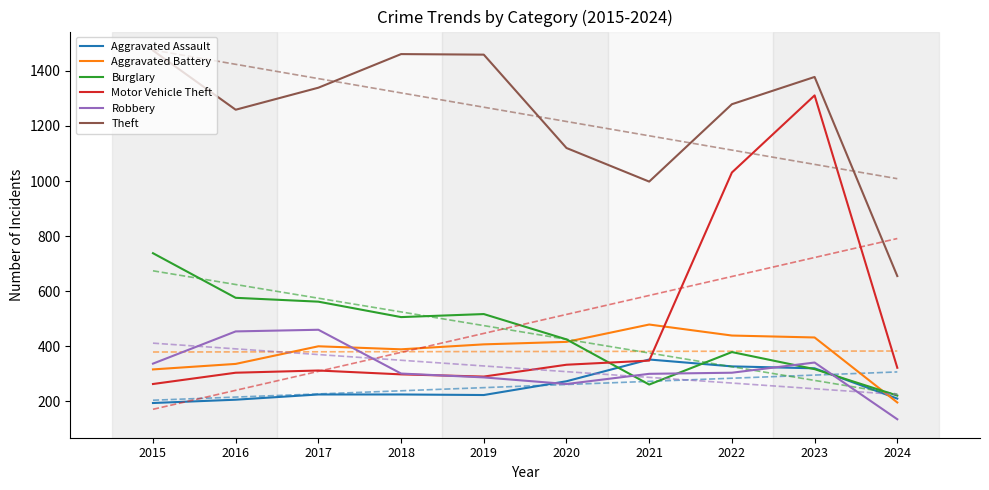

True or false: Aggravated Battery has a value of 432 at 2023.

True